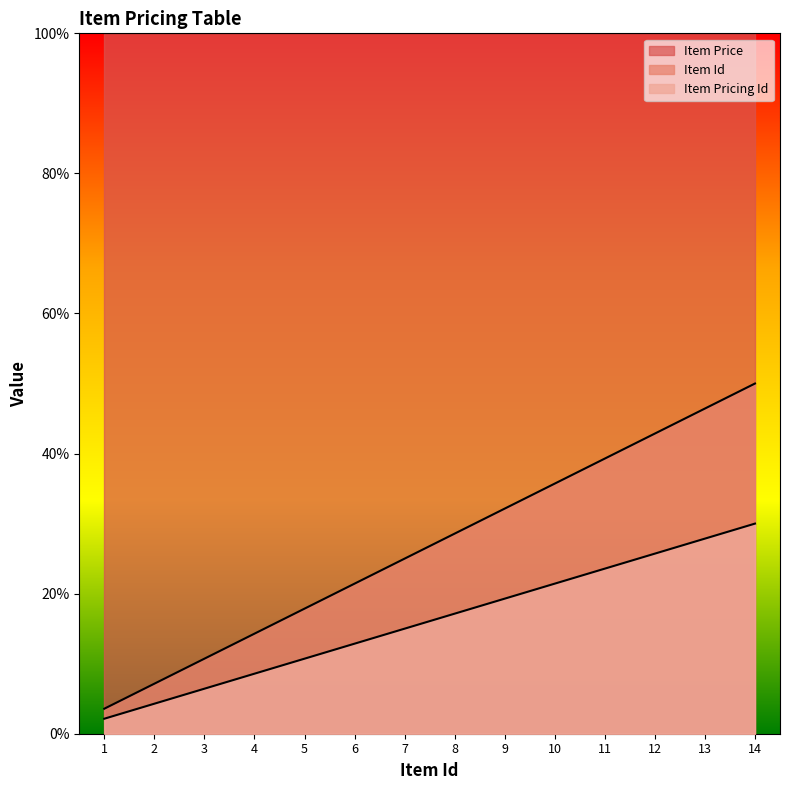

Reading left to right, list all the values displayed in this chart.

Item Pricing Id: 3.6	7.1	10.7	14.3	17.9	21.4	25.0	28.6	32.1	35.7	39.3	42.9	46.4	50.0
Item Id: 2.1	4.3	6.4	8.6	10.7	12.9	15.0	17.1	19.3	21.4	23.6	25.7	27.9	30.0